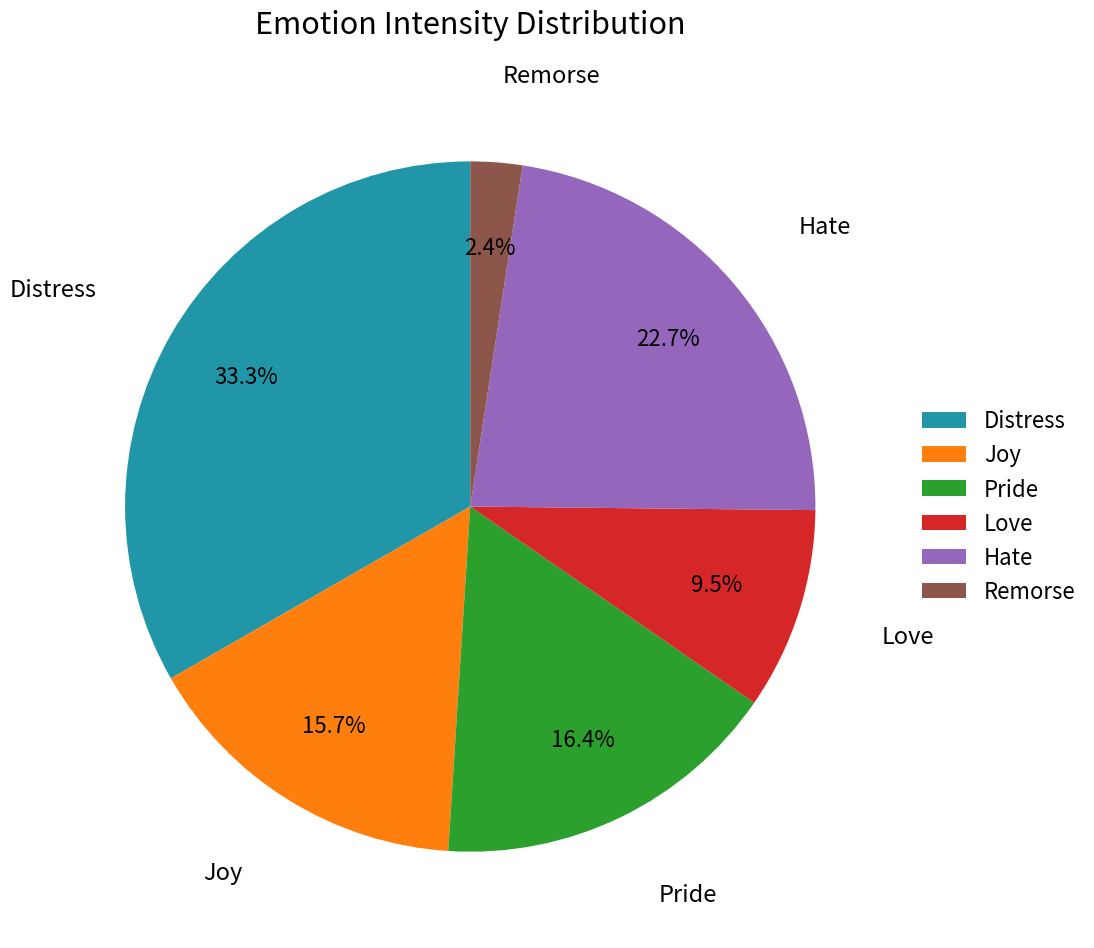

Rank the categories by value from lowest to highest.

Remorse, Love, Joy, Pride, Hate, Distress